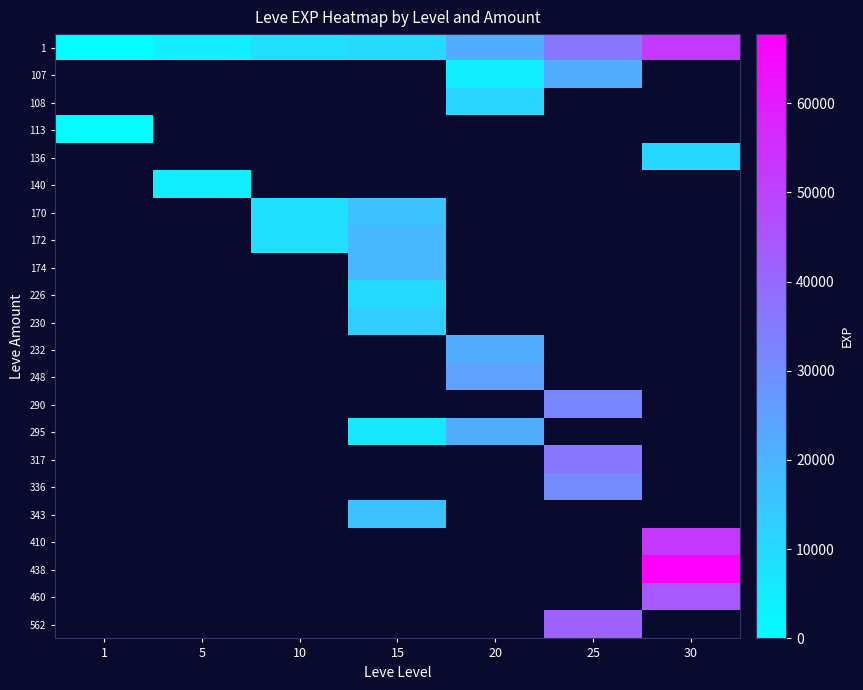

At which category does the chart reach its minimum across all series?

1